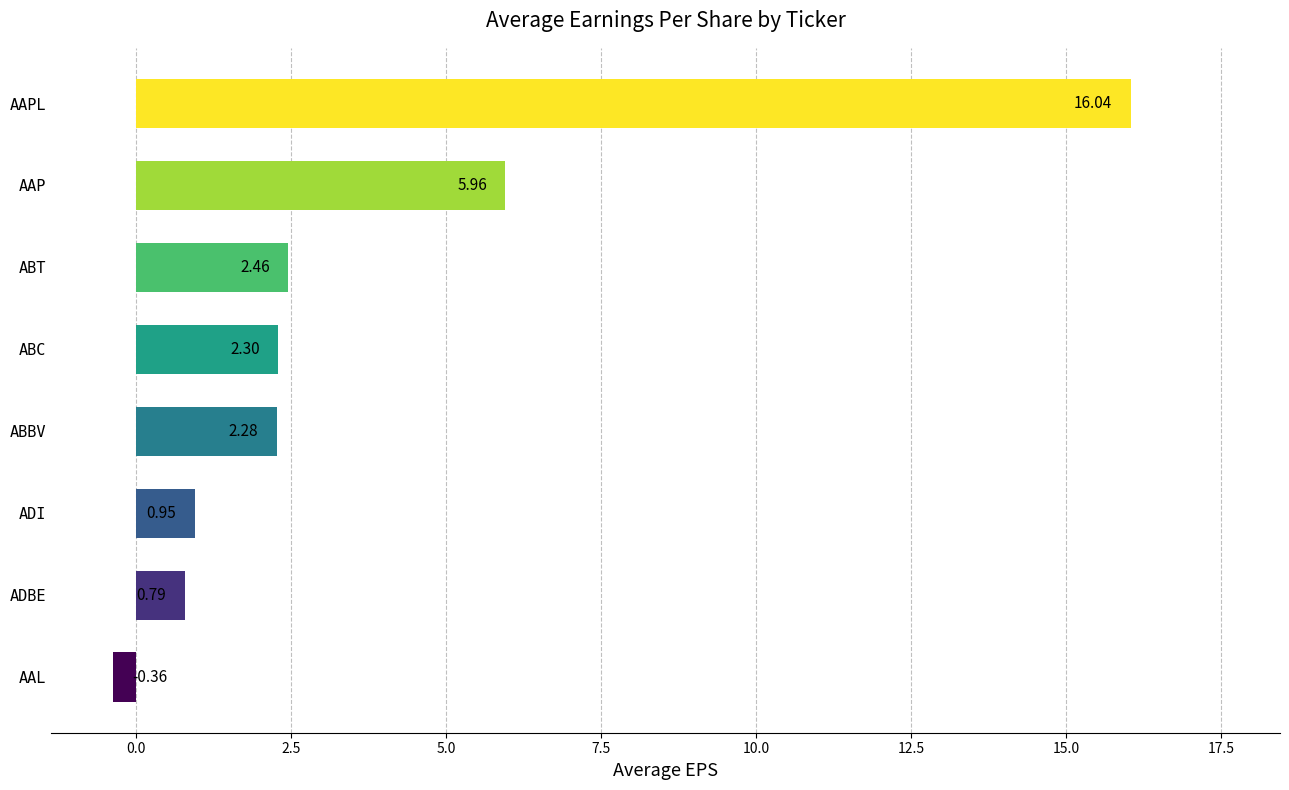

How many data points are above 2?

5